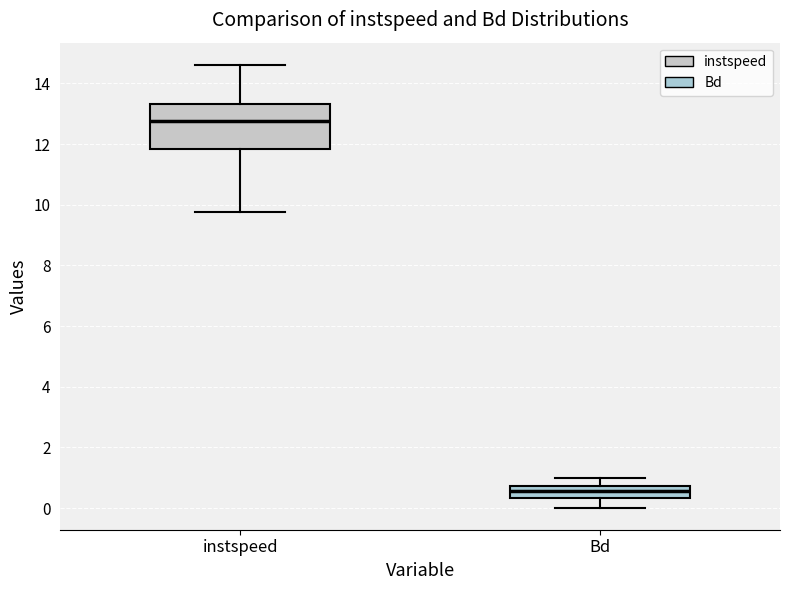

Which box is the tallest, from its lower edge to its upper edge?

instspeed